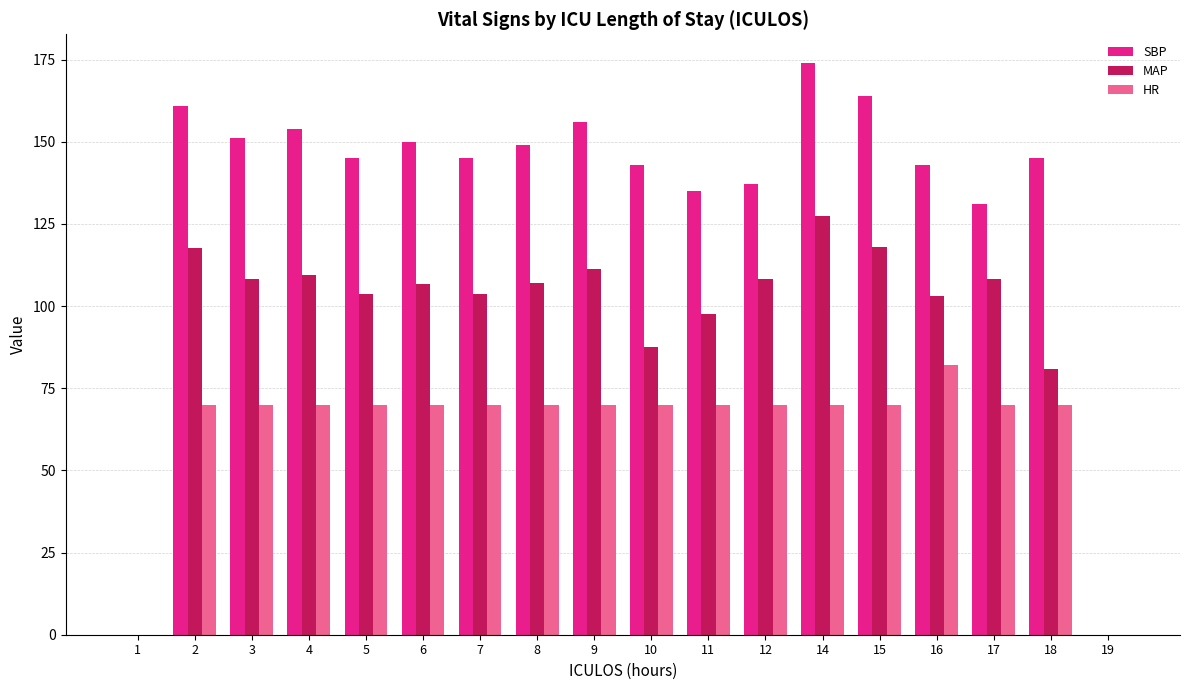

What is the total value across all series at 2?

348.7